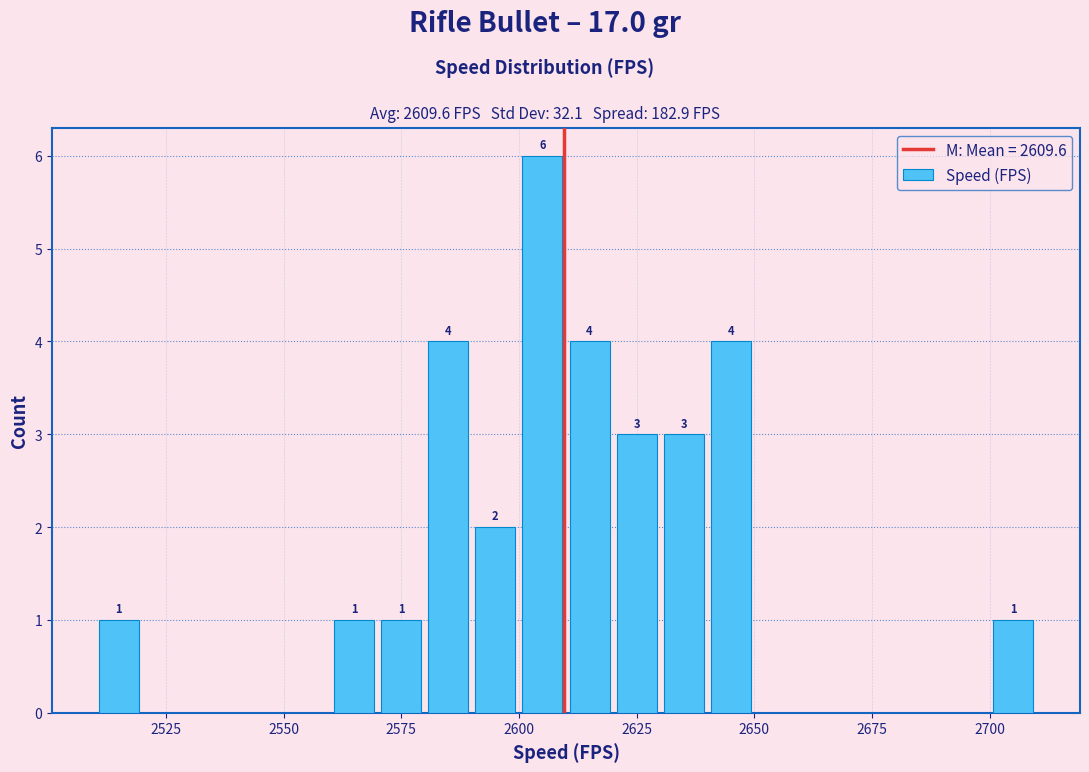

Read against the x-axis, roughly where is the centre of the tallest bar?

2605